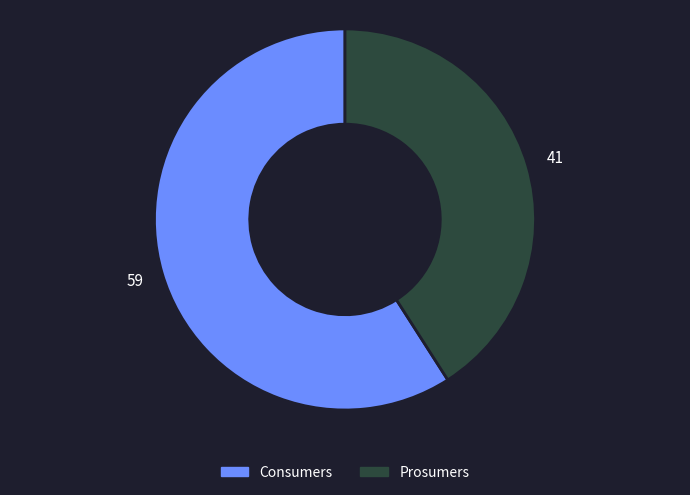

Count the number of slices in the pie.

2